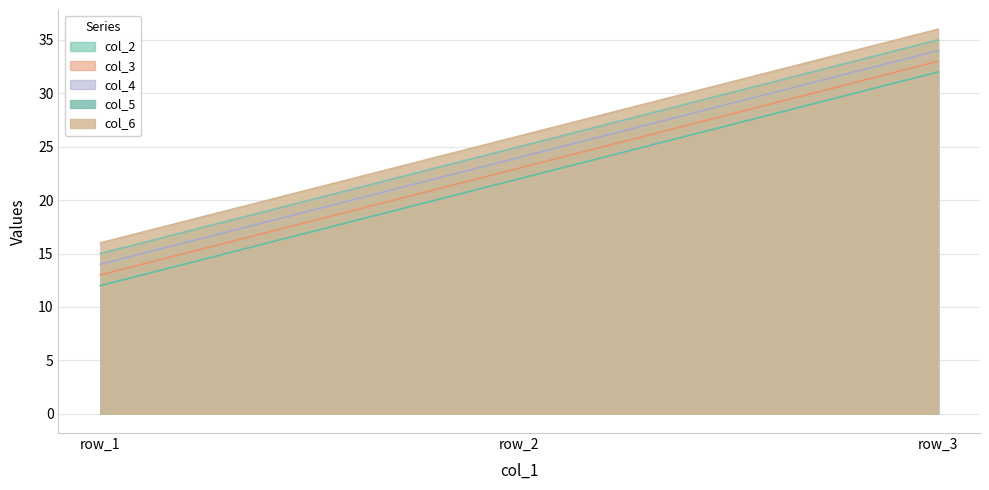

Is the value of col_6 at row_2 greater than the value of col_5 at row_3?

No